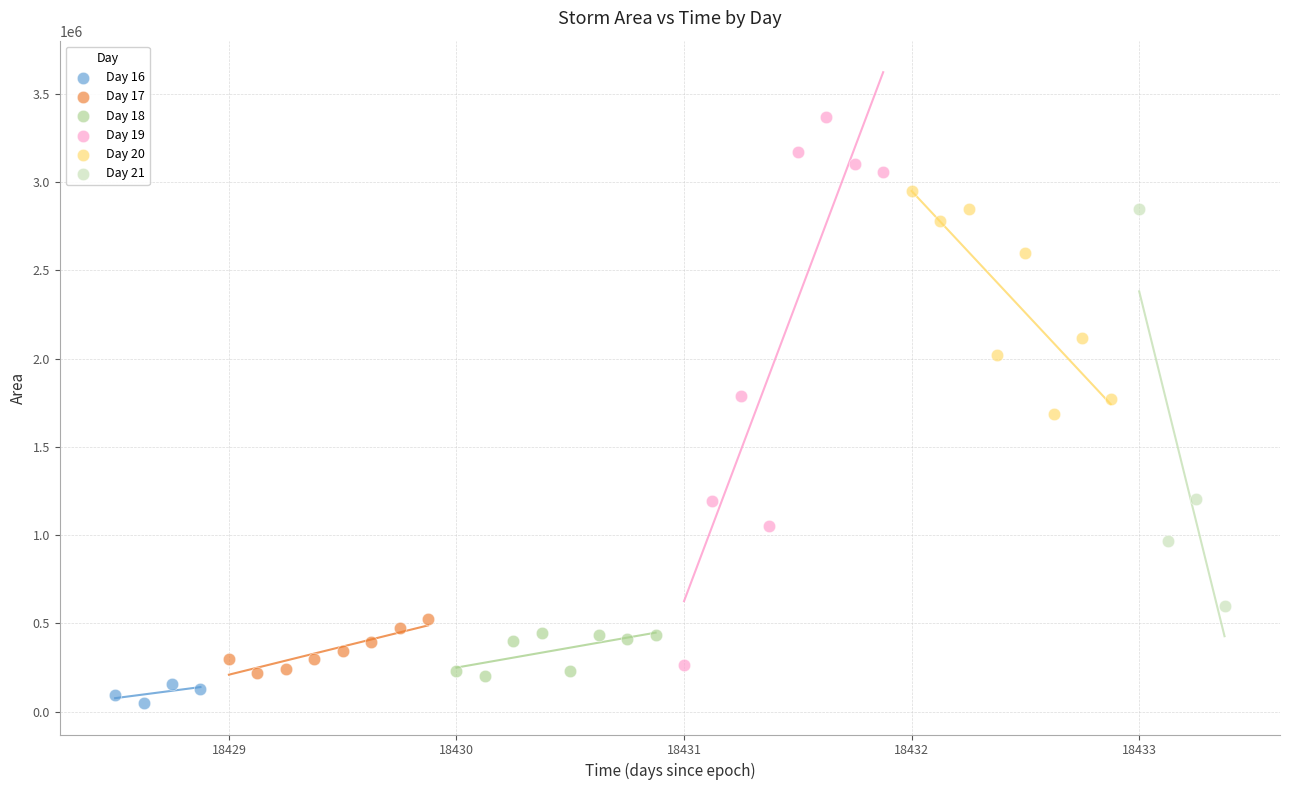

What are all the series names shown in the legend?

Day 16, Day 17, Day 18, Day 19, Day 20, Day 21